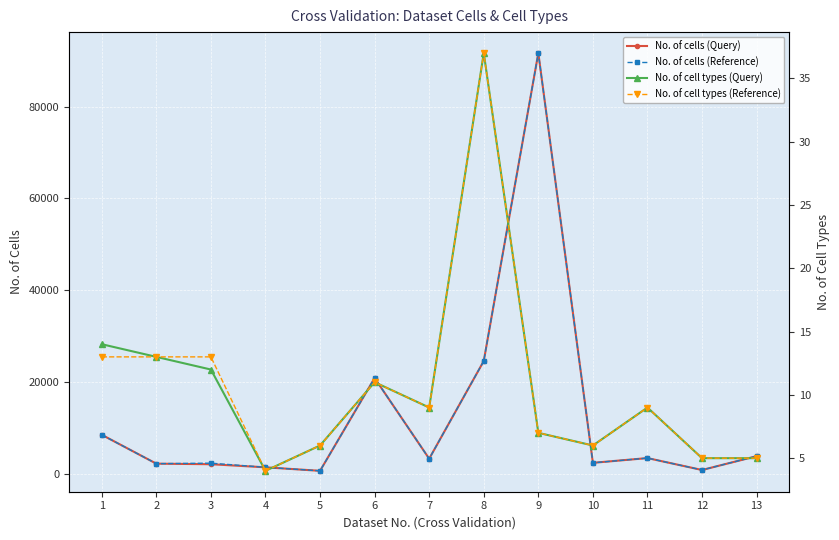

What are all the series names shown in the legend?

No. of cells (Query), No. of cells (Reference), No. of cell types (Query), No. of cell types (Reference)